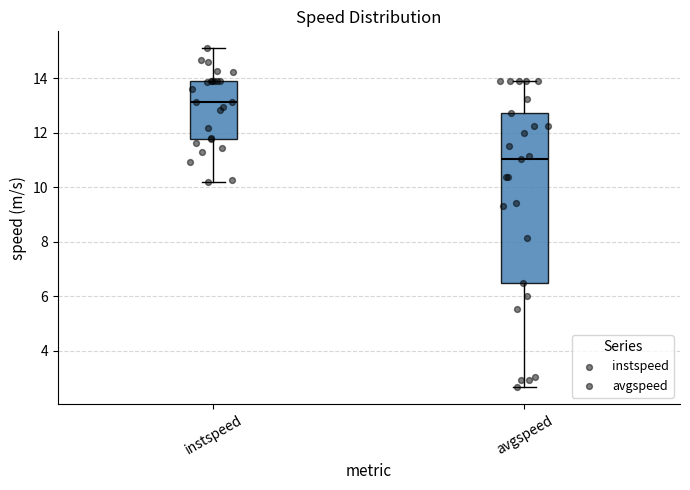

Which box's median line is the highest?

instspeed